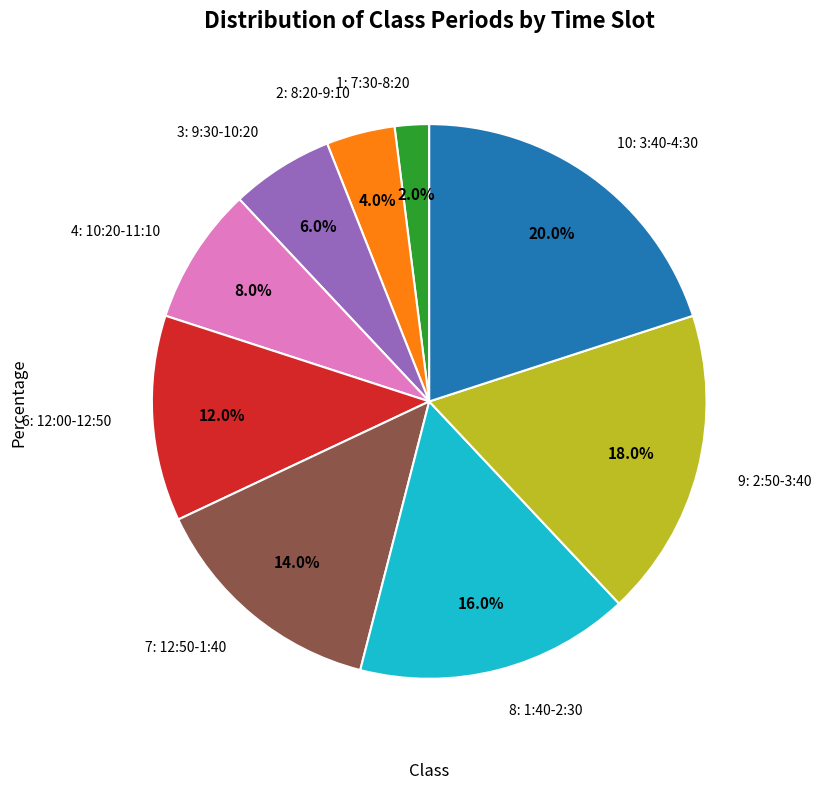

Is there any slice that represents more than half of the pie?

No